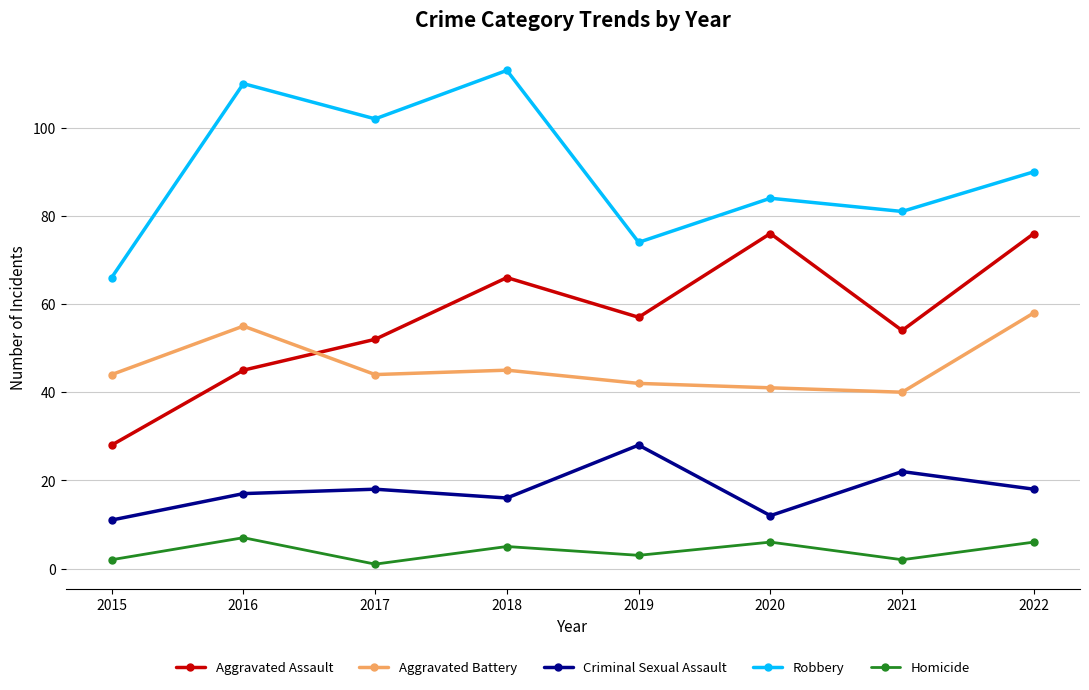

What is the difference between the maximum and minimum values in the Aggravated Assault series?

48